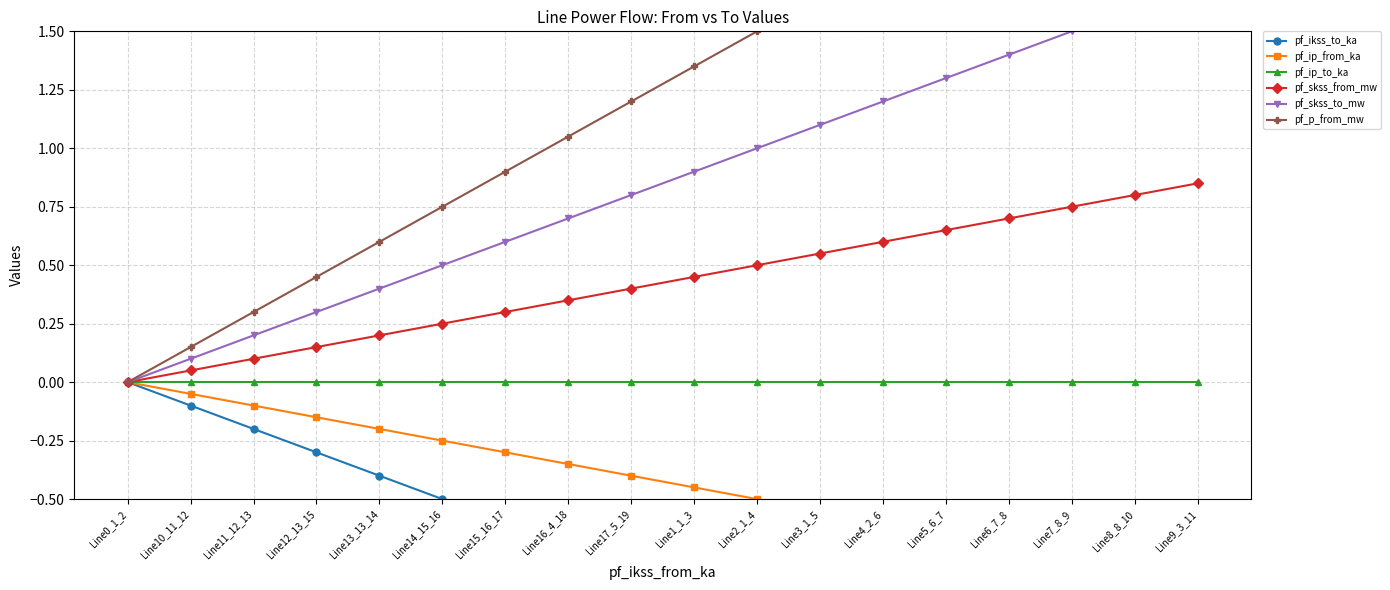

What is the difference between the second highest and second lowest values in the pf_skss_to_mw series?

1.5